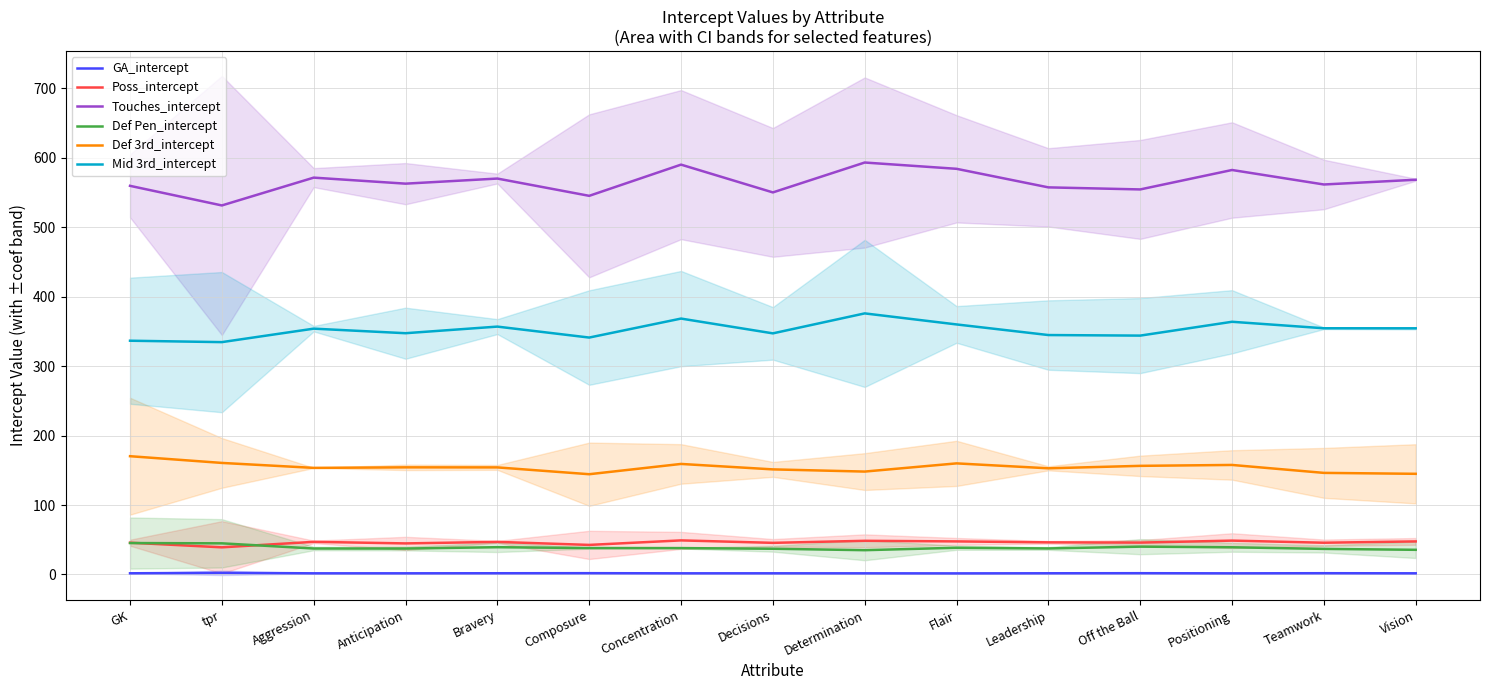

At how many categories does at least one series exceed 211?

15